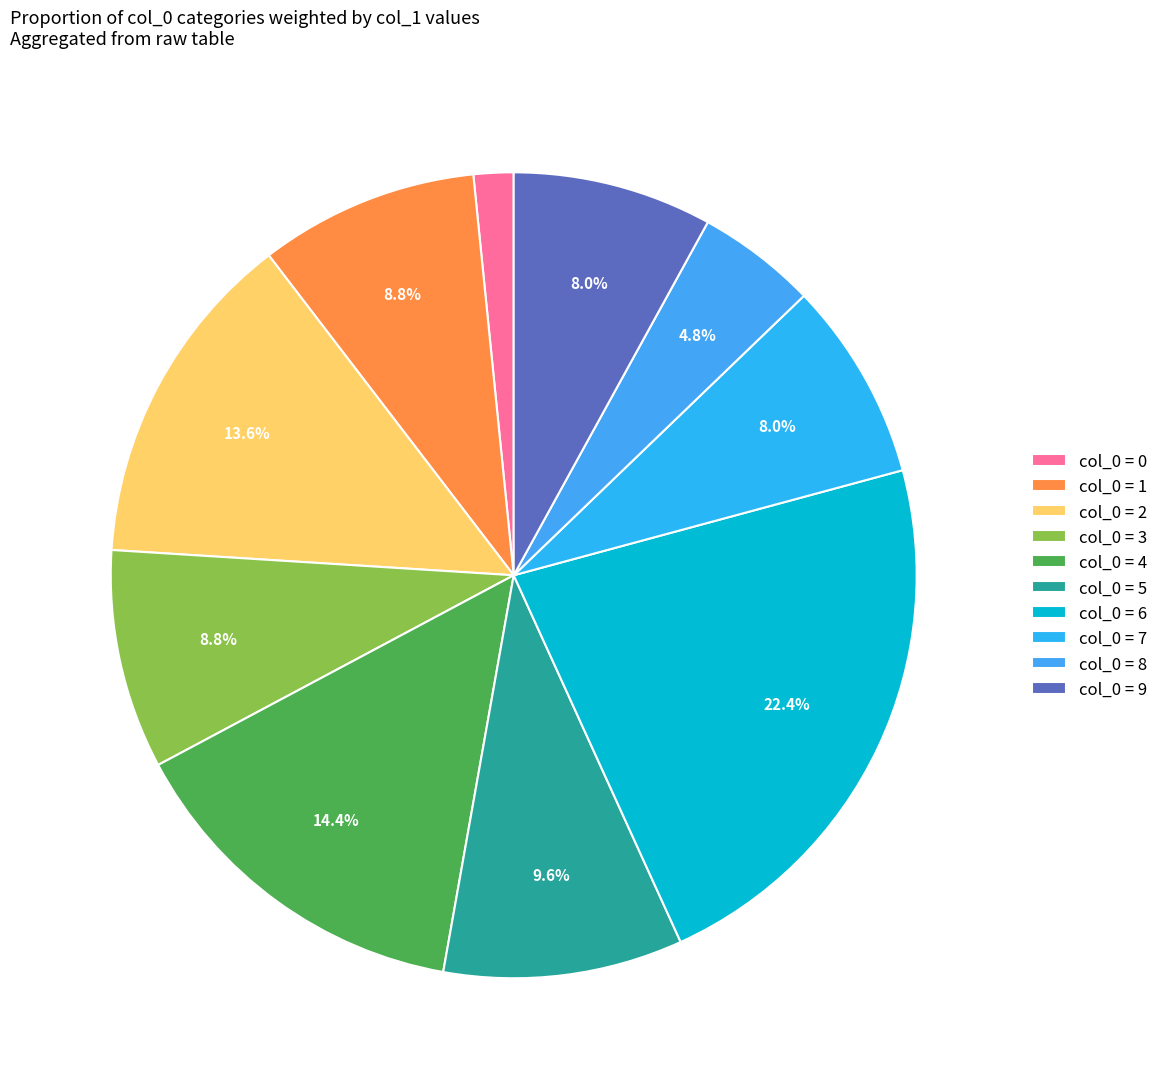

How many slices are in this pie chart?

10